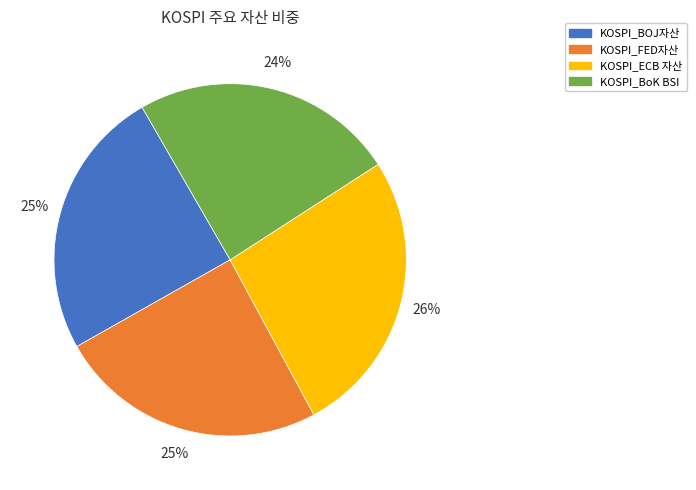

True or false: KOSPI_ECB 자산 accounts for 39% of the total.

False